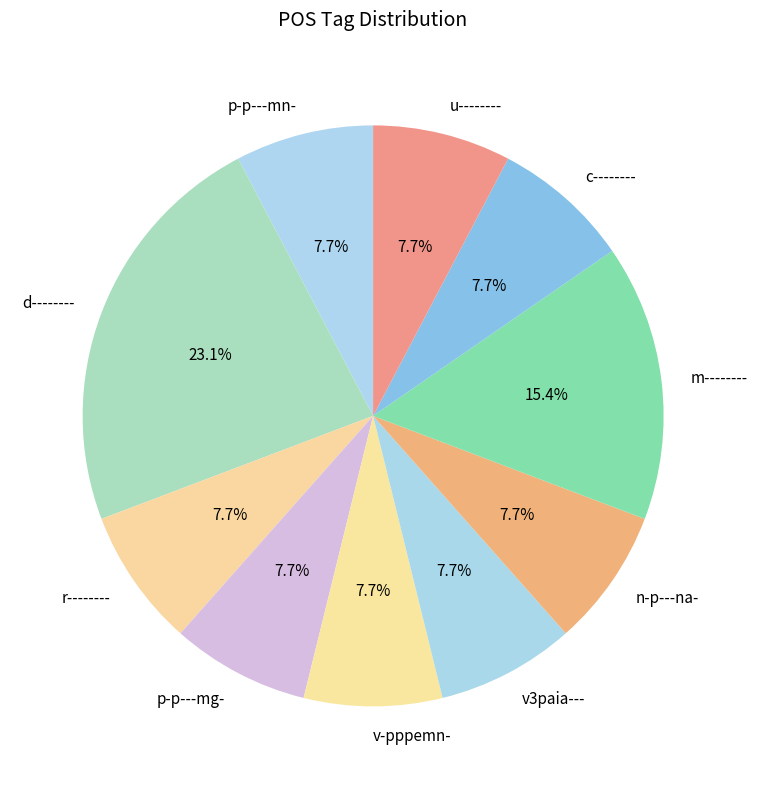

Is there any slice that represents more than half of the pie?

No